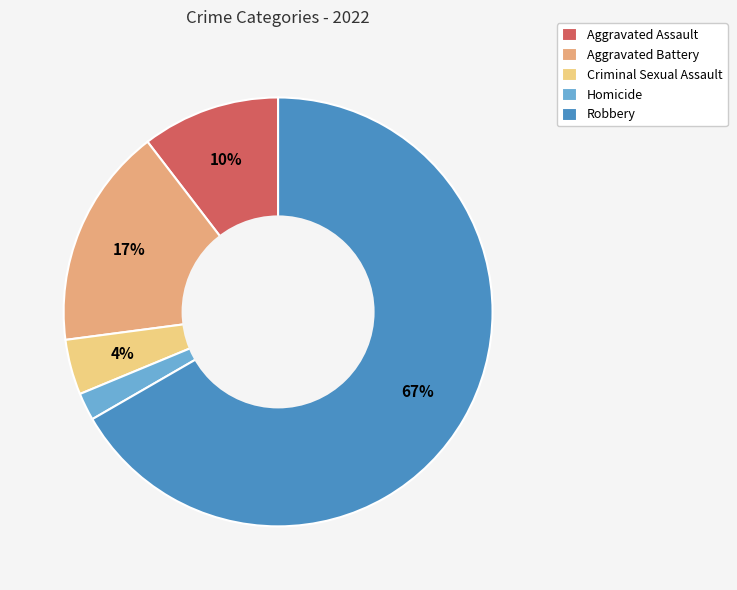

To the nearest percent, what percentage of the pie is Criminal Sexual Assault?

4%